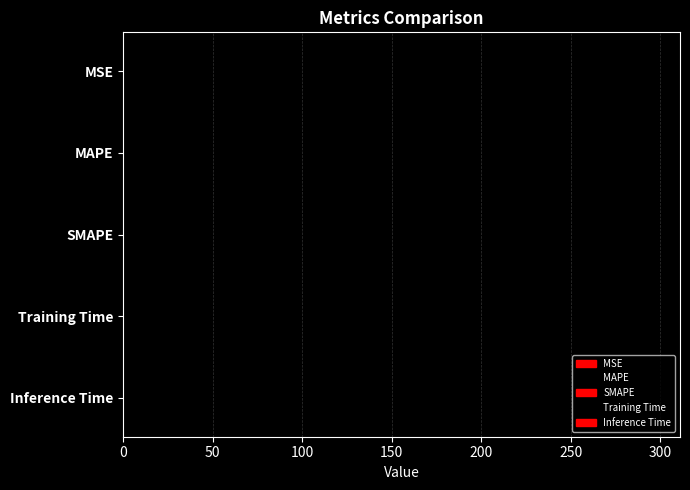

How many bars are there in total?

5